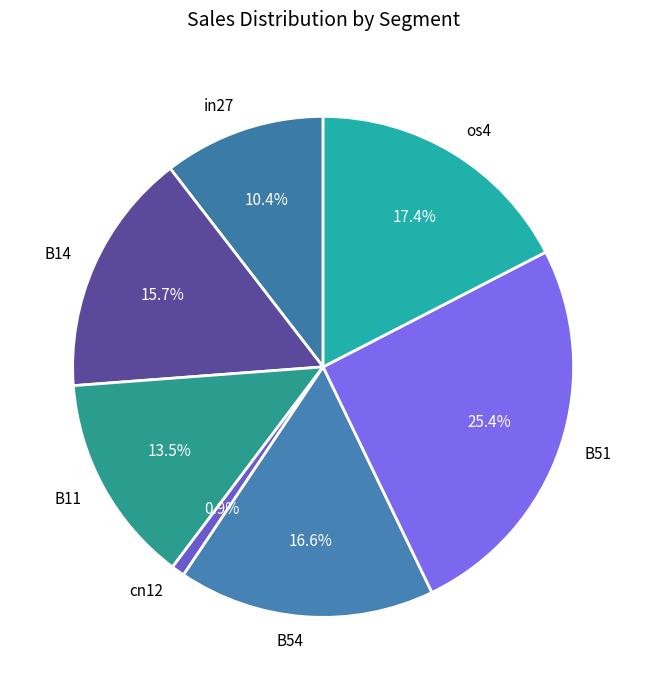

Rank the categories by value from highest to lowest.

B51, os4, B54, B14, B11, in27, cn12